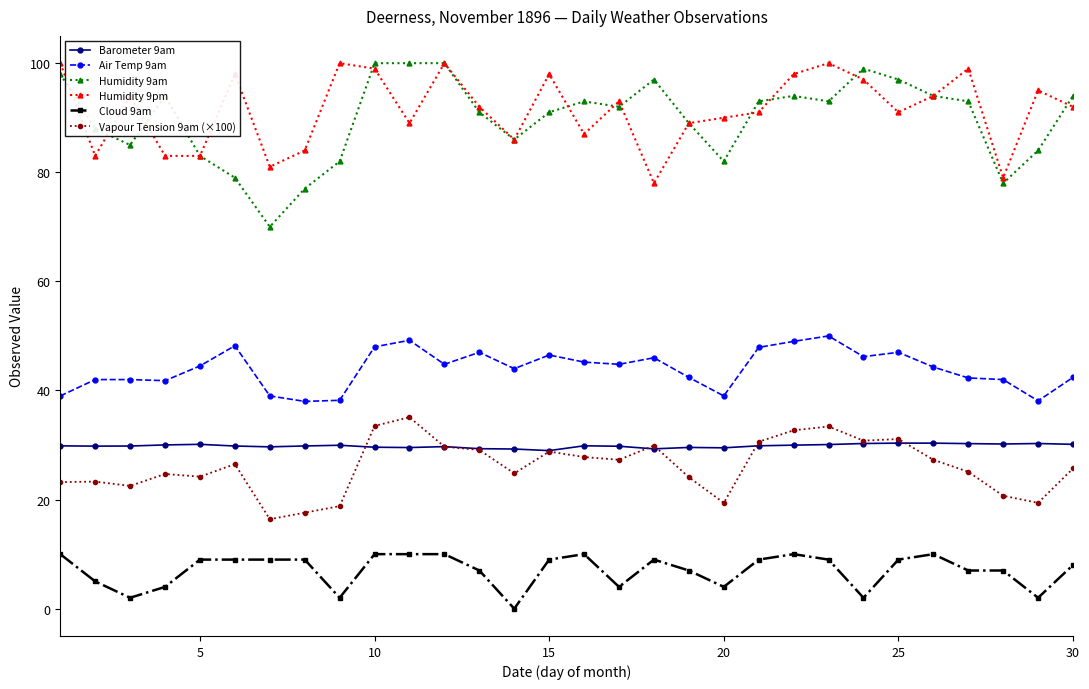

How many values in Cloud 9am are above zero?

29